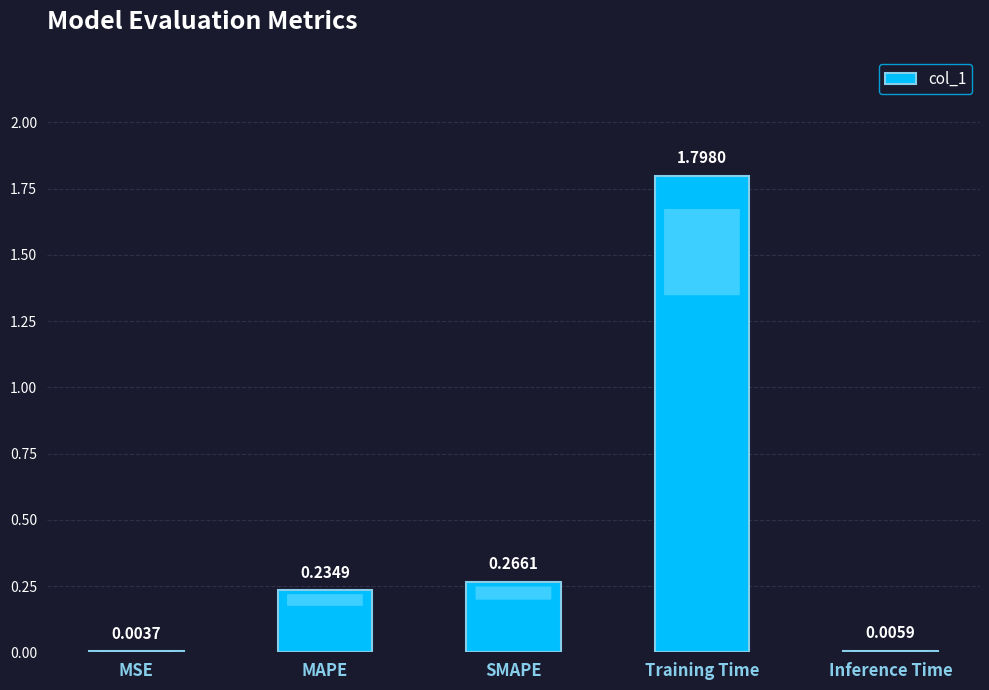

Which category has the highest value across all series?

Training Time